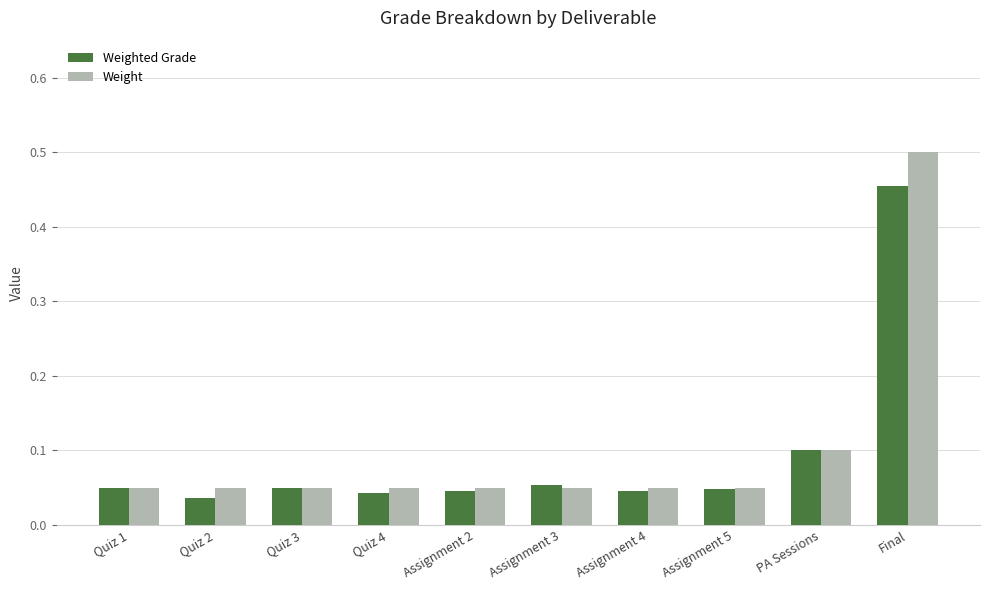

Which category has the highest value across all series?

Final